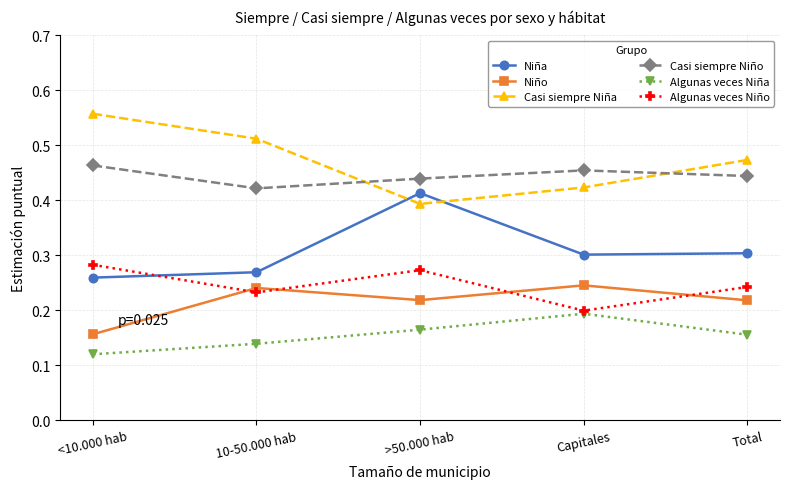

Which series ends up on top after the final intersection of Niña and Casi siempre Niña?

Casi siempre Niña